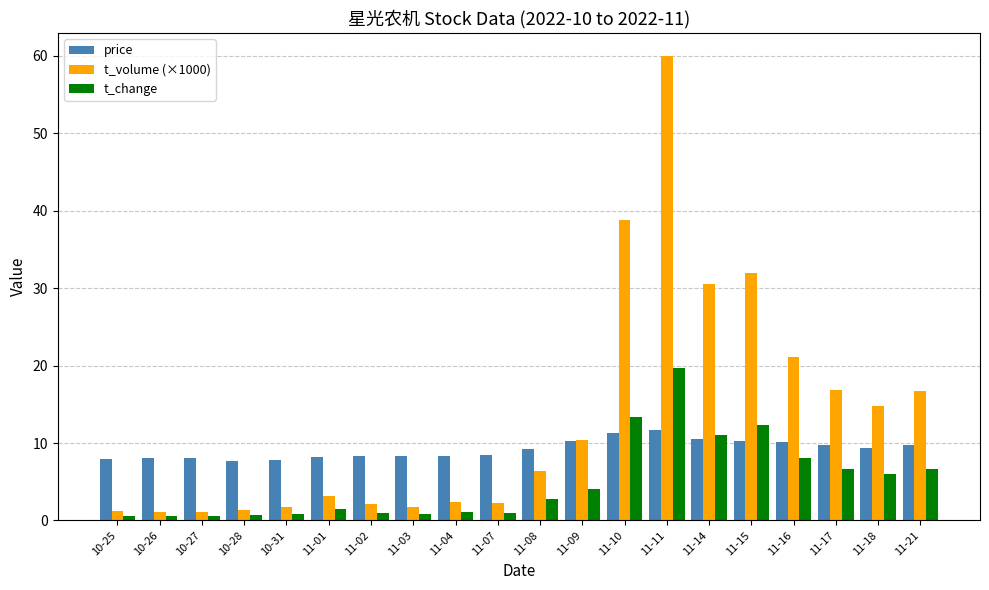

What position from the left is 11-21?

20